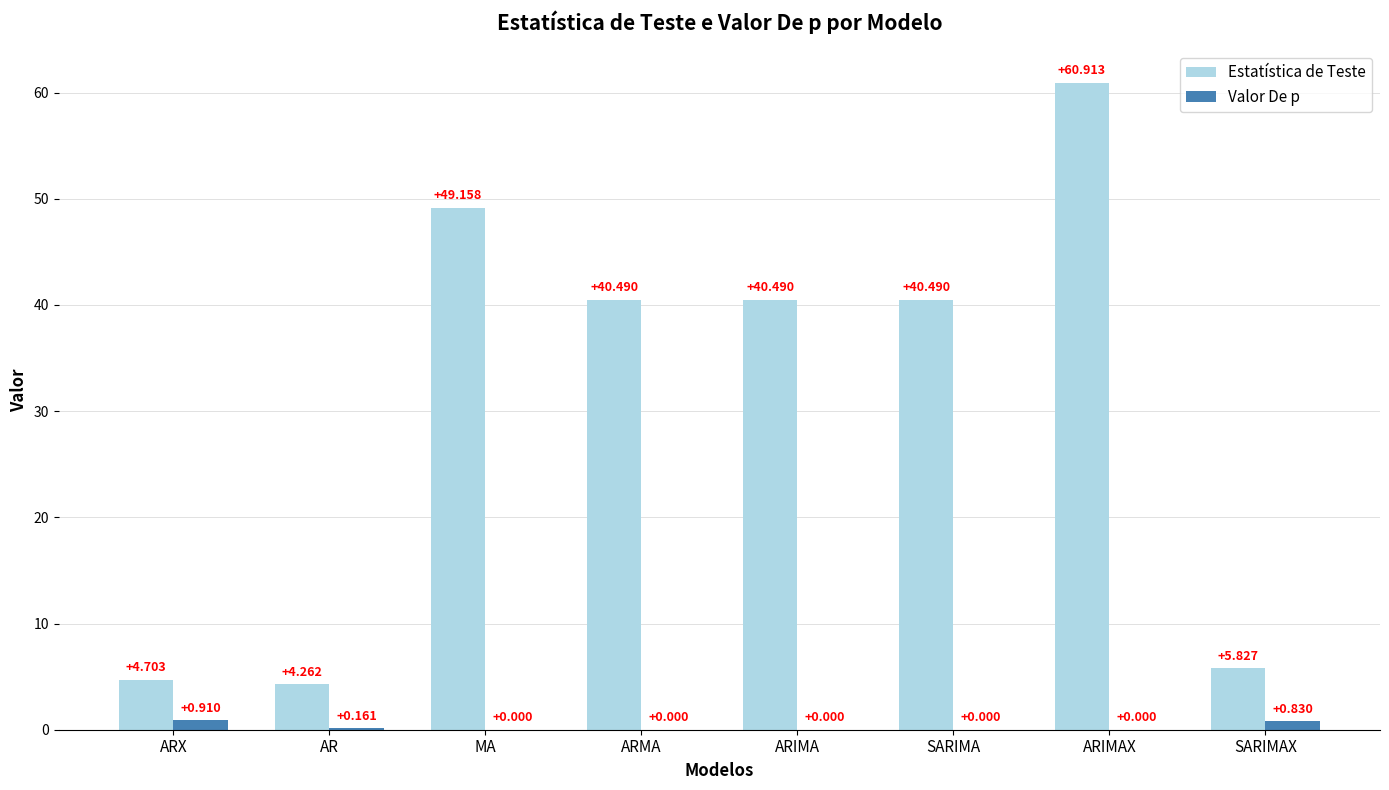

What are all the series names shown in the legend?

Estatística de Teste, Valor De p